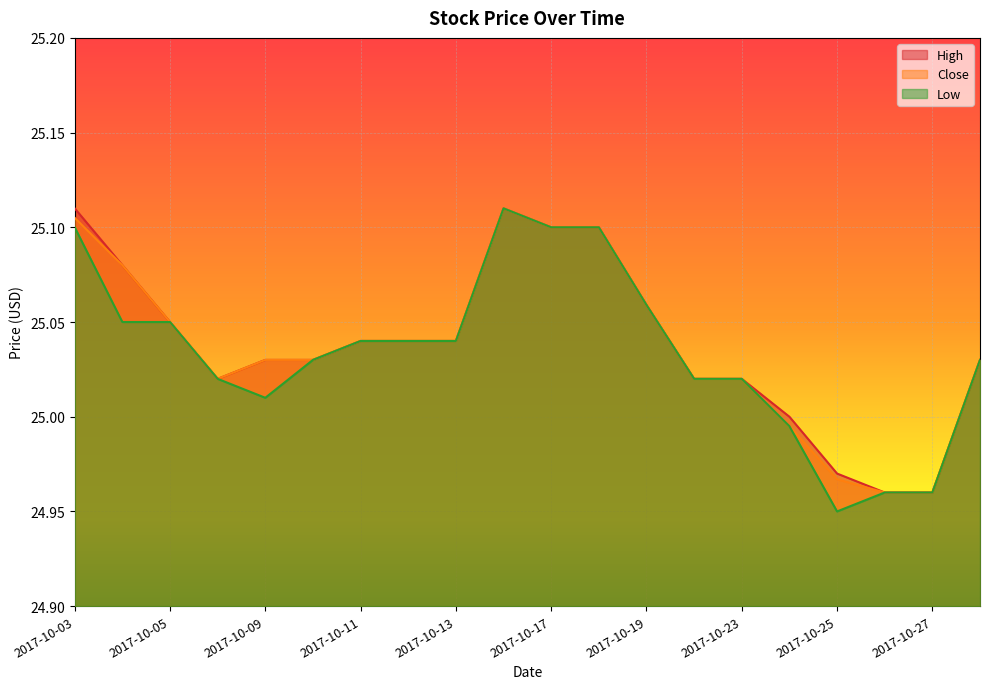

List the series in order of their overall mean, highest first.

High, Close, Low